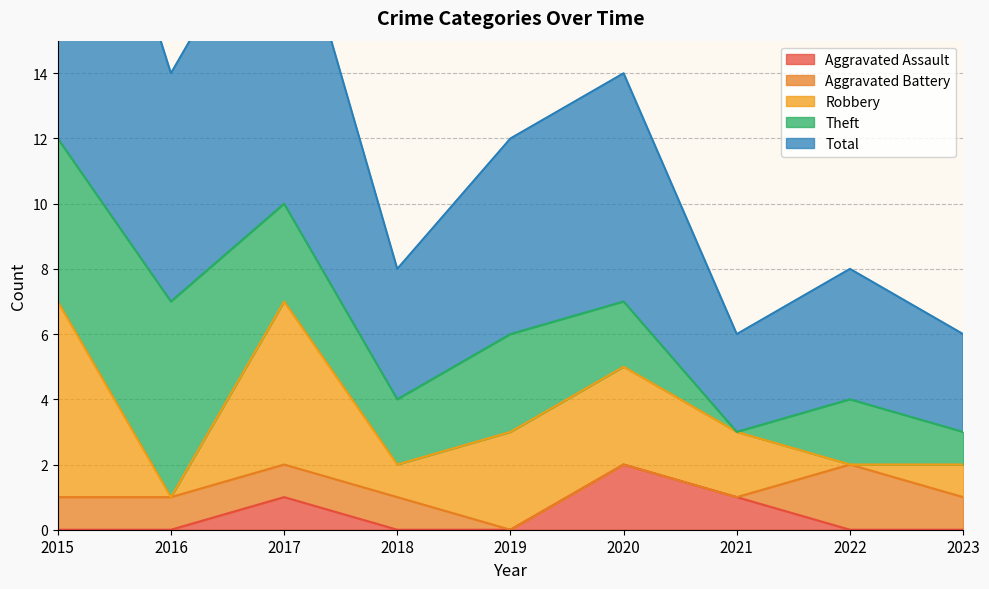

At which label does Robbery first exceed 2?

2015